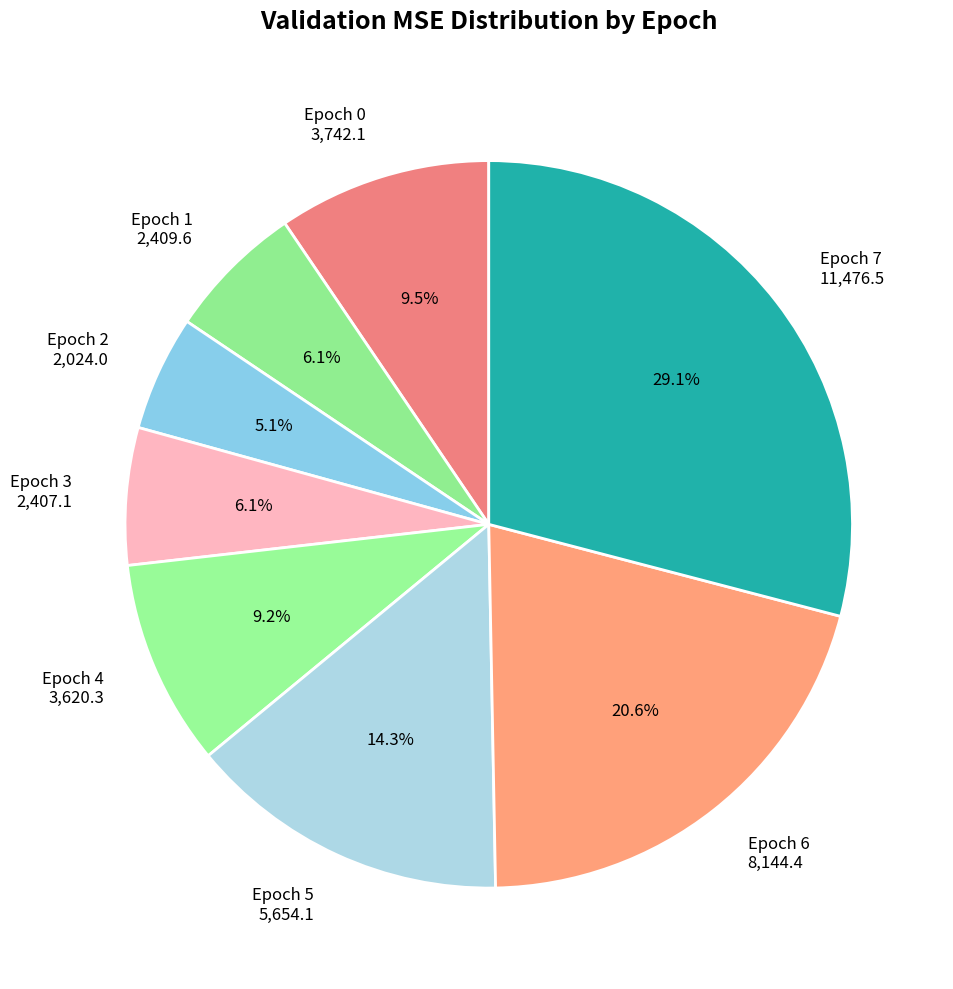

Which category has the biggest portion of the pie?

Epoch 7